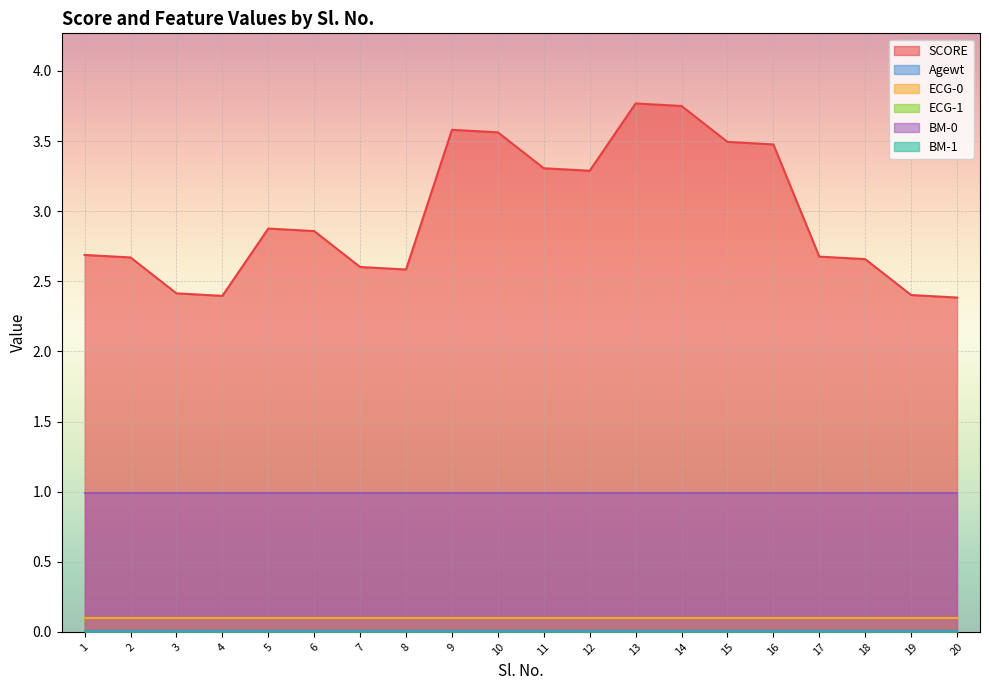

How many lines are shown in the chart?

6